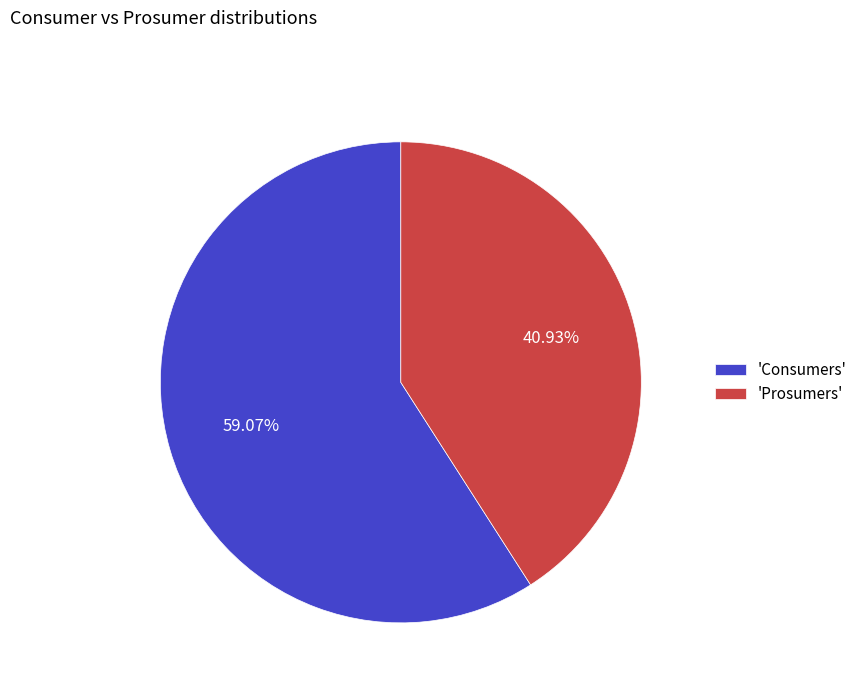

Is there a majority slice in this chart?

Yes